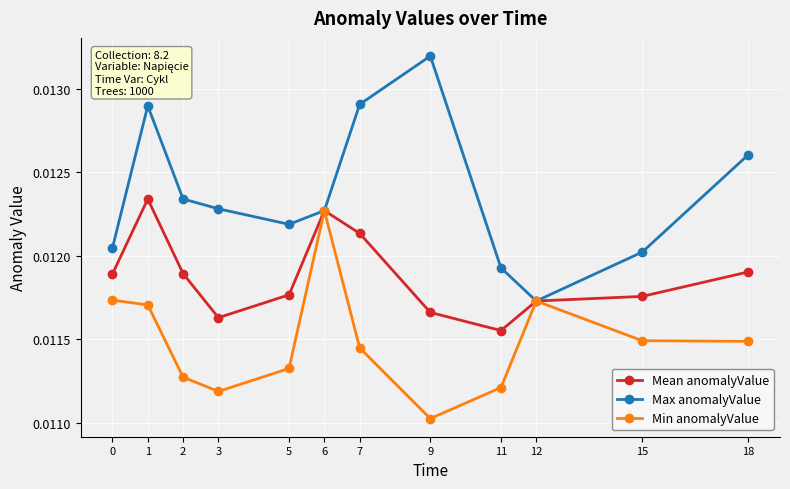

How many Min anomalyValue values are between 0 and 1?

12